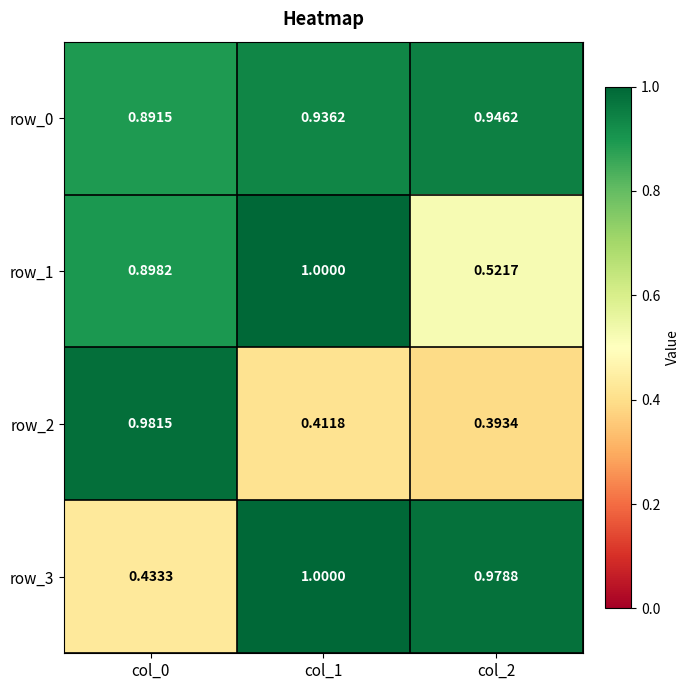

The value of row_0 at col_1 is 0.9. True or false?

True